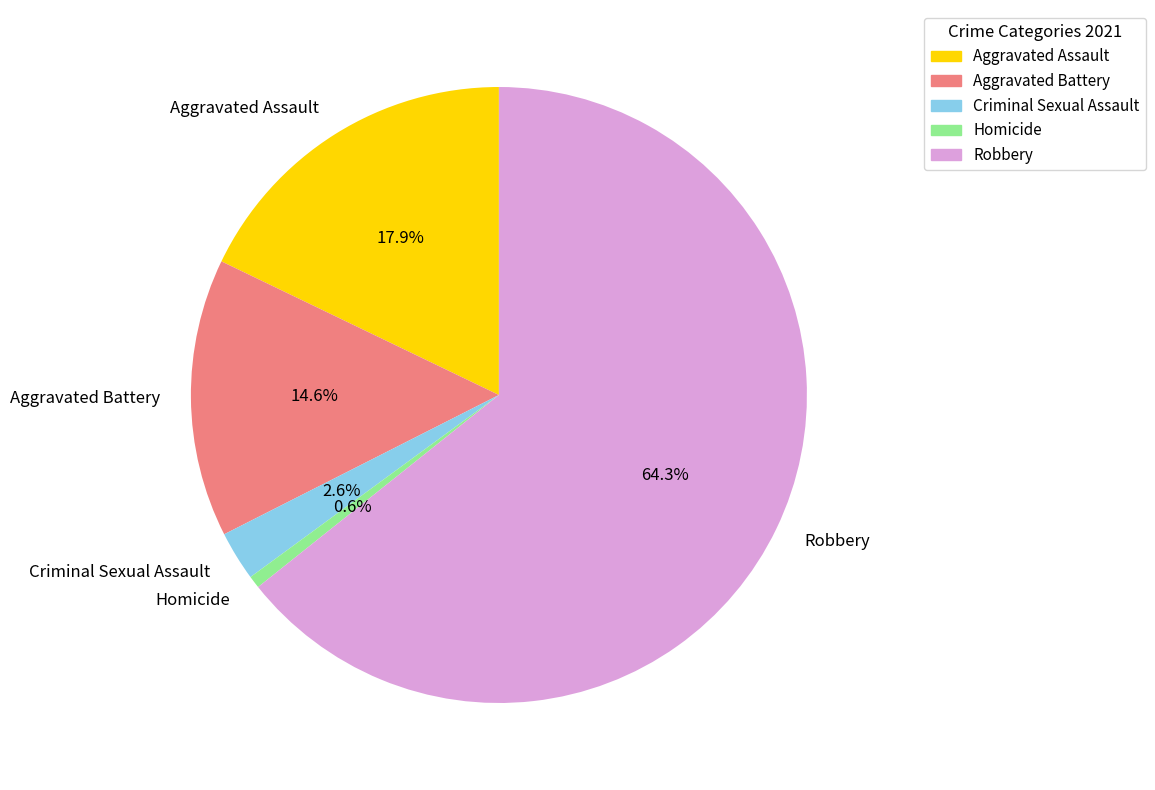

Rank the categories by value from lowest to highest.

Homicide, Criminal Sexual Assault, Aggravated Battery, Aggravated Assault, Robbery